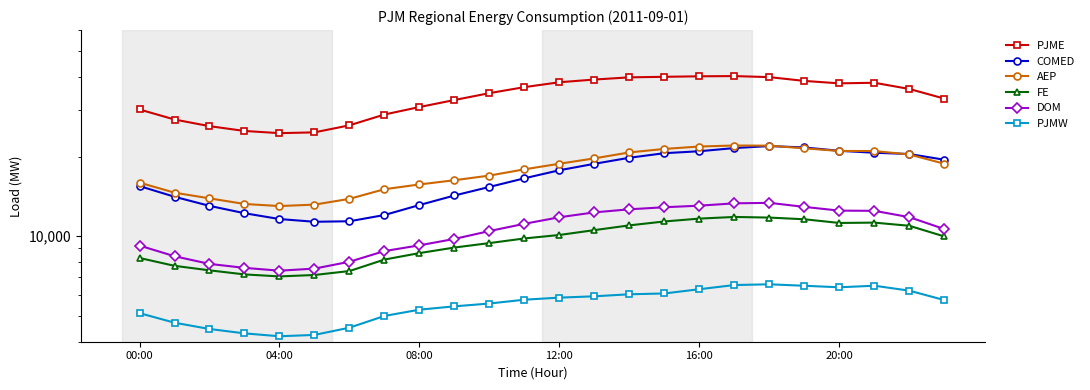

Rank the series at 7 from highest to lowest value.

PJME, AEP, COMED, DOM, FE, PJMW